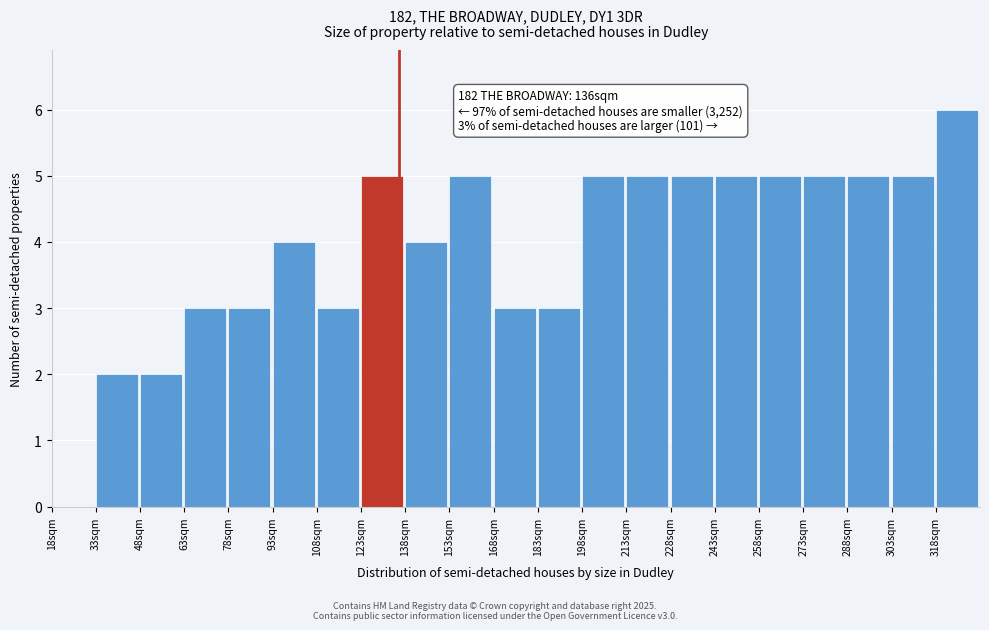

Over which range of the x-axis is the bar tallest?

318 to 333